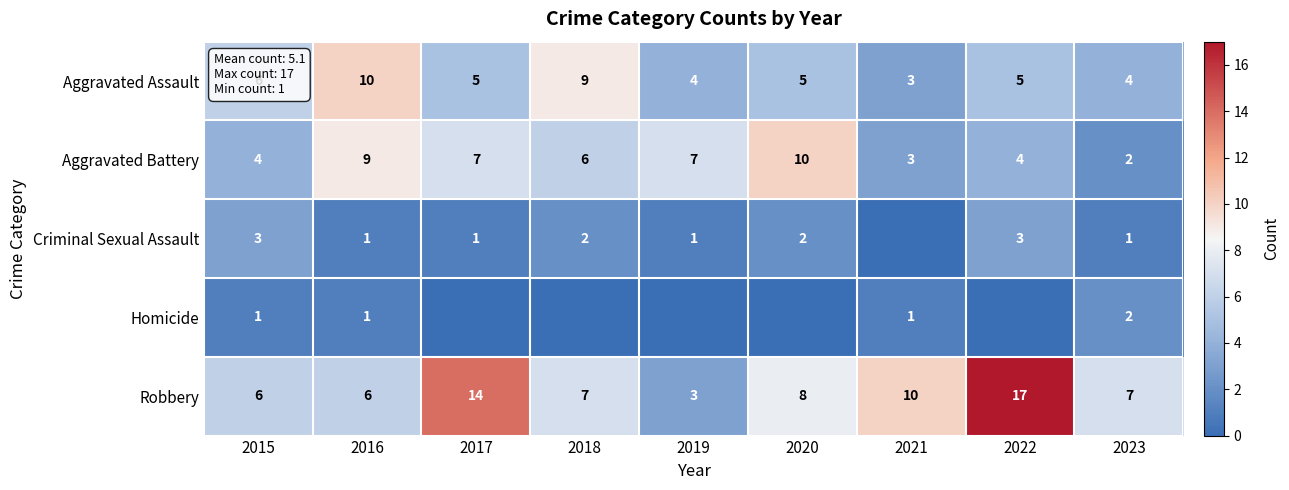

Which category has the lowest value in the Aggravated Battery series?

2023